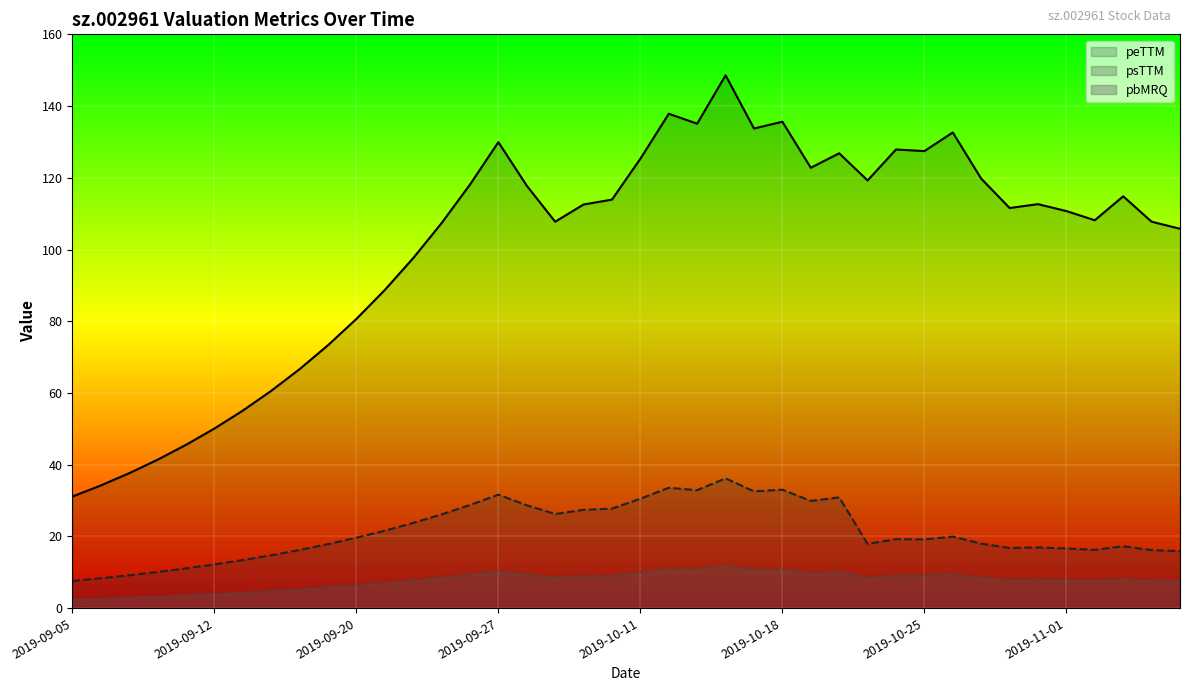

At which category is the sum across all series the highest?

2019-10-16